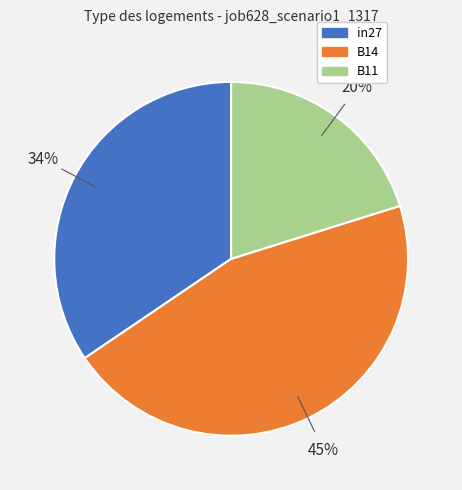

Rank the categories by value from lowest to highest.

B11, in27, B14